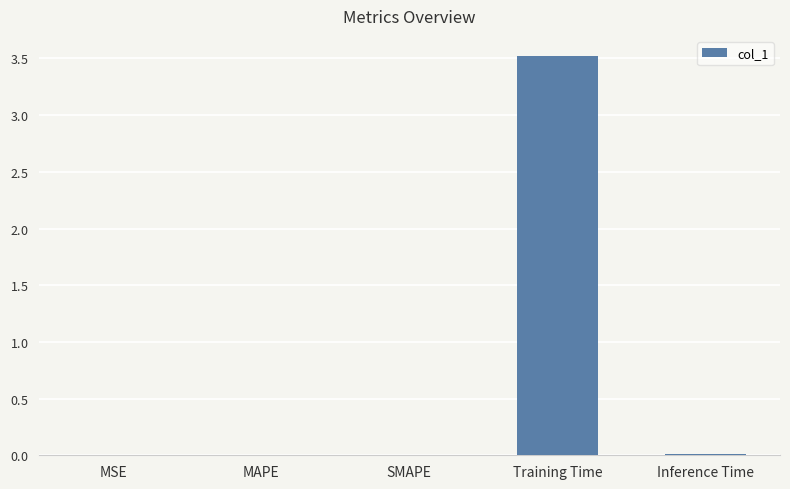

Rank the categories by value from lowest to highest.

MSE, MAPE, SMAPE, Inference Time, Training Time